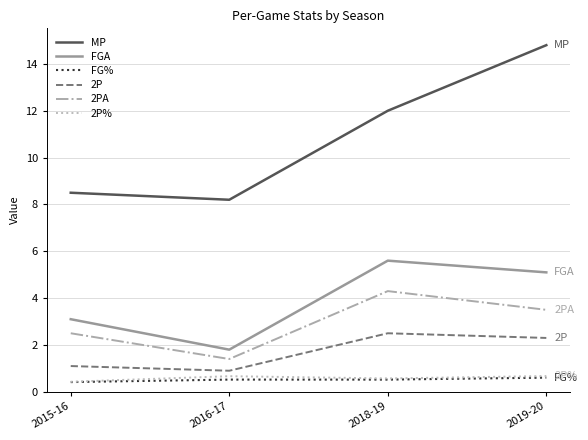

List the labels in order of 2PA value, largest first.

2018-19, 2019-20, 2015-16, 2016-17